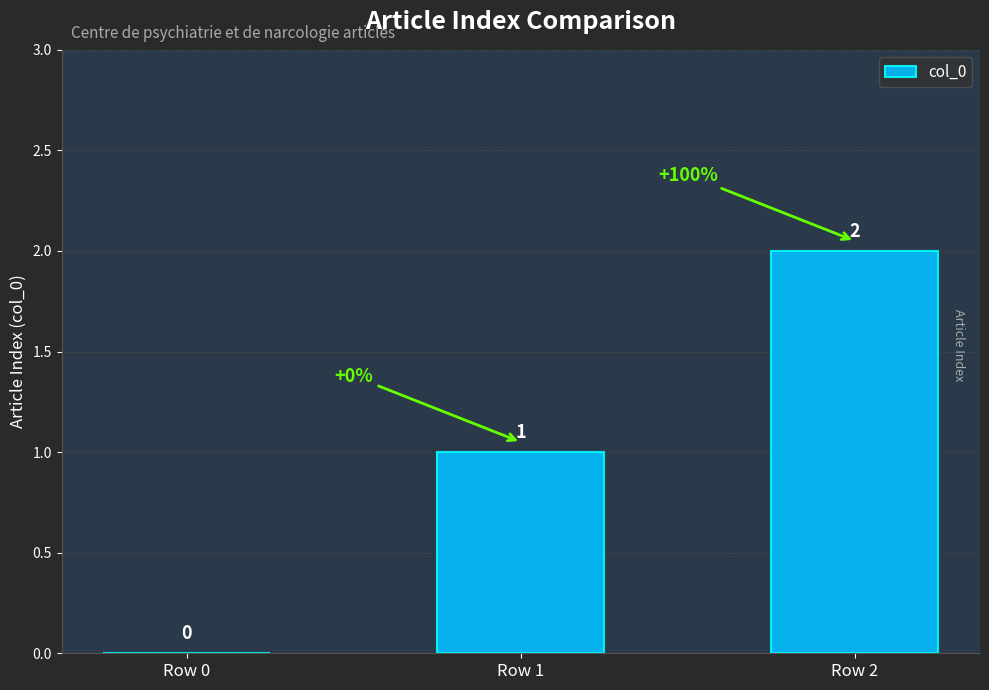

Is it true that the value at Row 0 is 1?

False